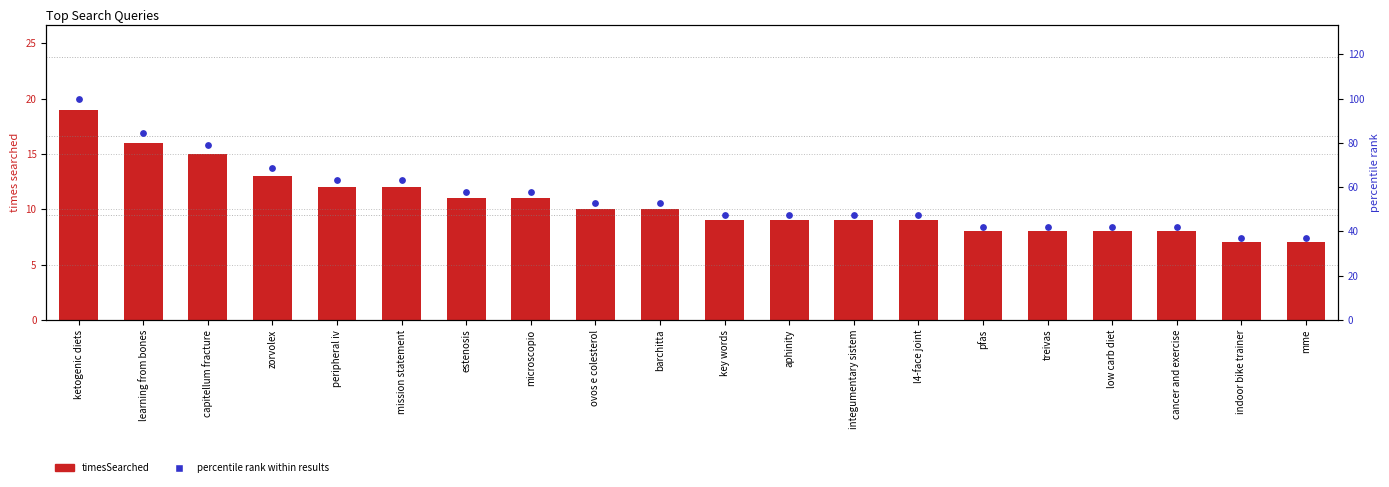

Which series has the largest total across all categories?

percentile rank within results